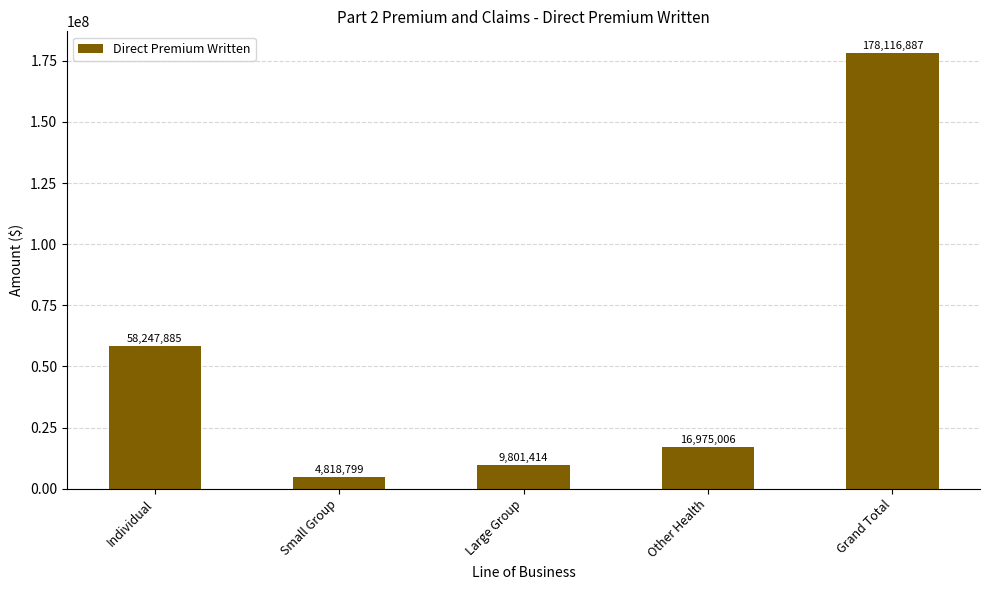

Rank the categories by value from lowest to highest.

Small Group, Large Group, Other Health, Individual, Grand Total